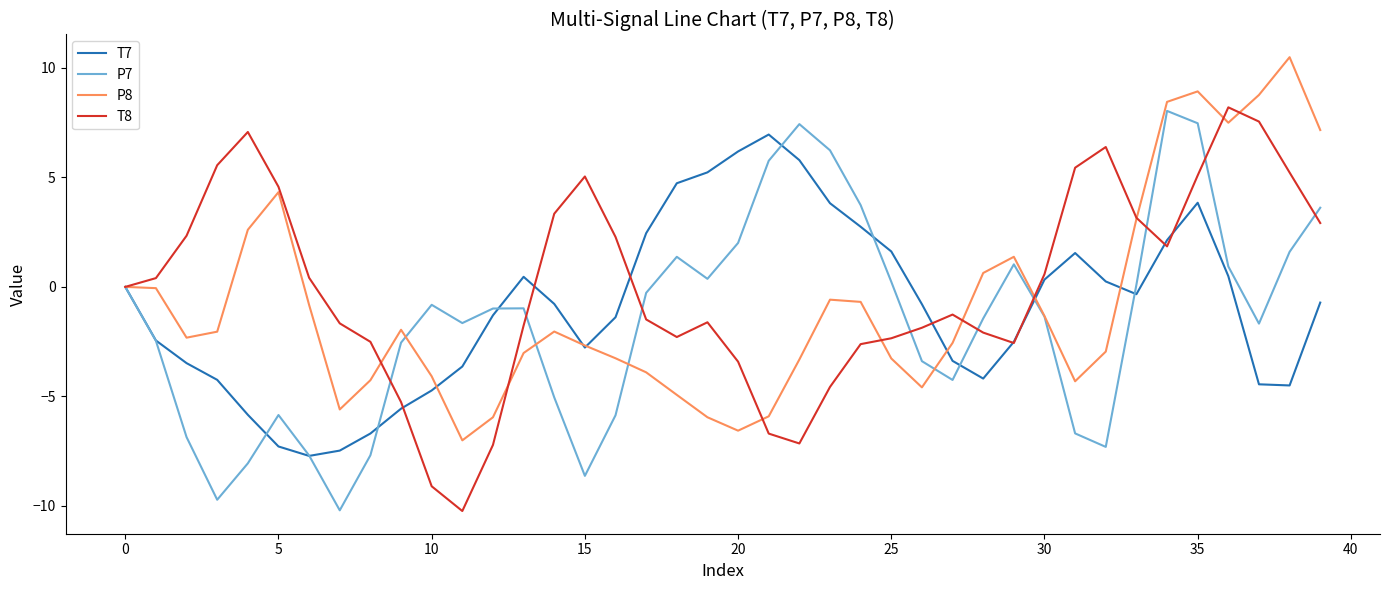

What is the highest value of the T8 series?

8.2